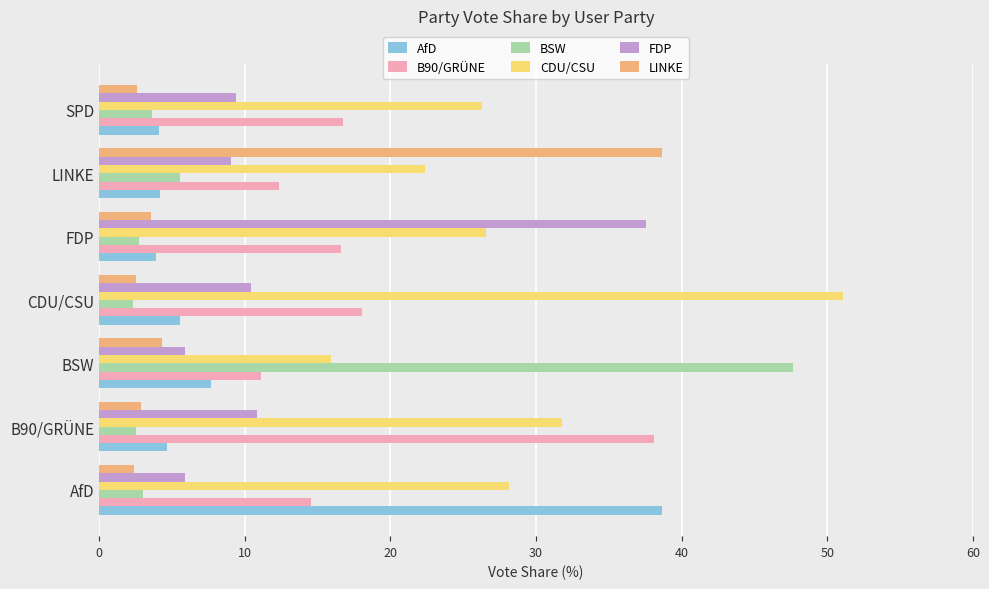

What is the difference between the highest and lowest values at FDP?

34.8